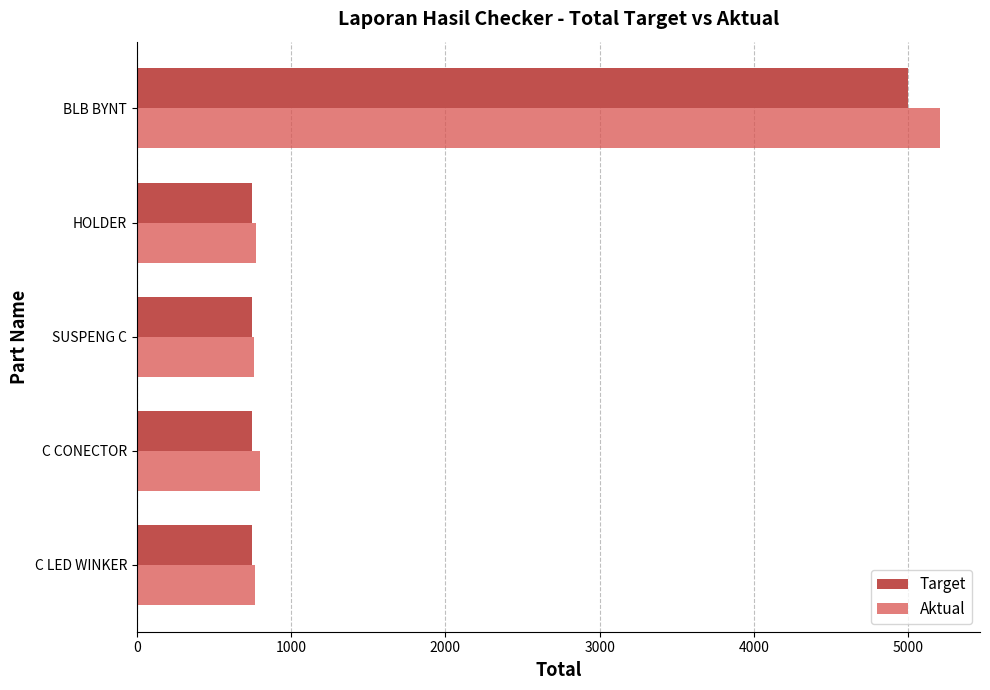

How many categories are shown in the chart?

5